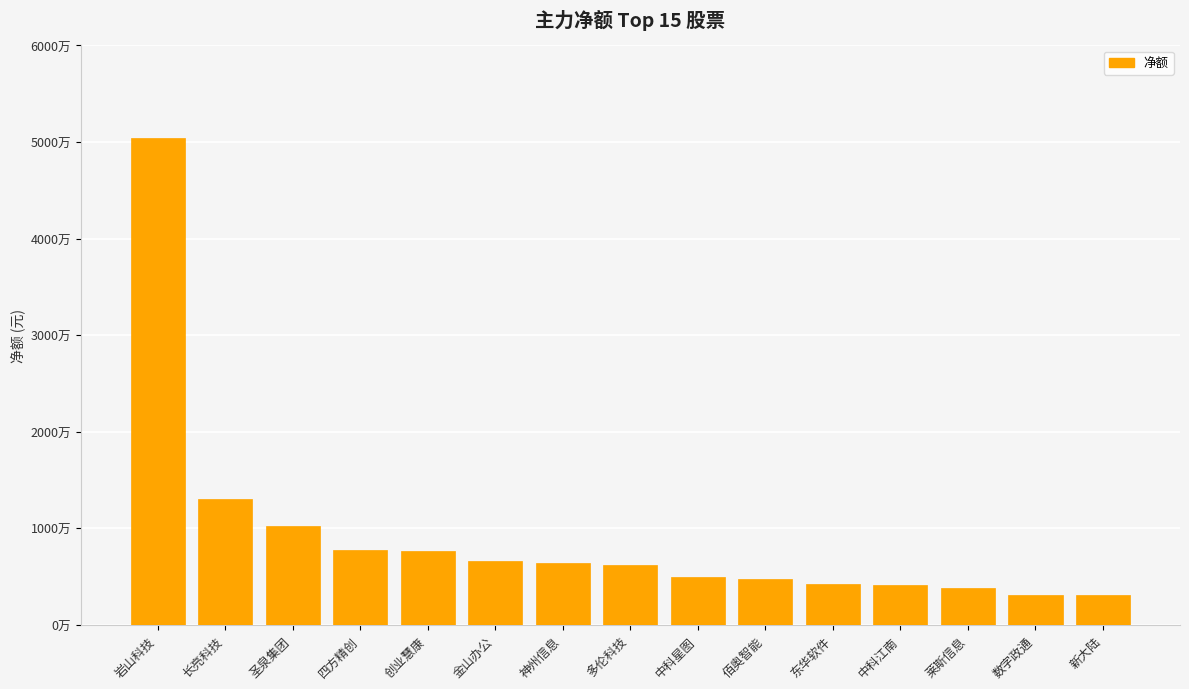

Reading right to left, list all the values displayed in this chart.

3083781	3093297	3754040	4069505	4187654	4777807	4959512	6219530	6350882	6577872	7624570	7789565	10217576	13042539	50405912